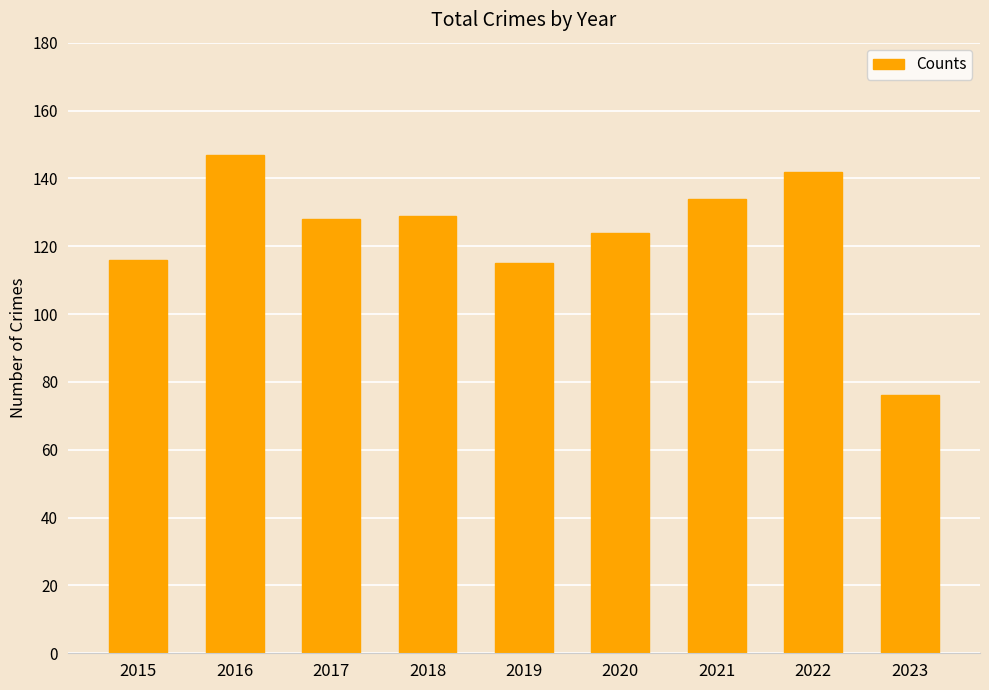

Which label corresponds to the smallest value in the chart?

2023